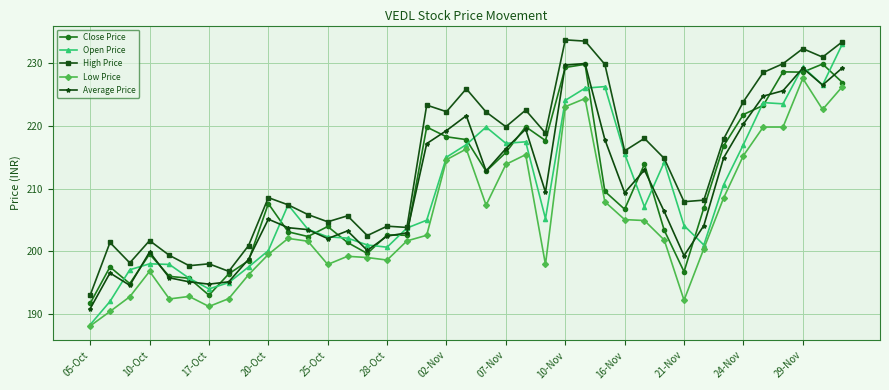

True or false: Low Price and Average Price intersect in this chart.

False